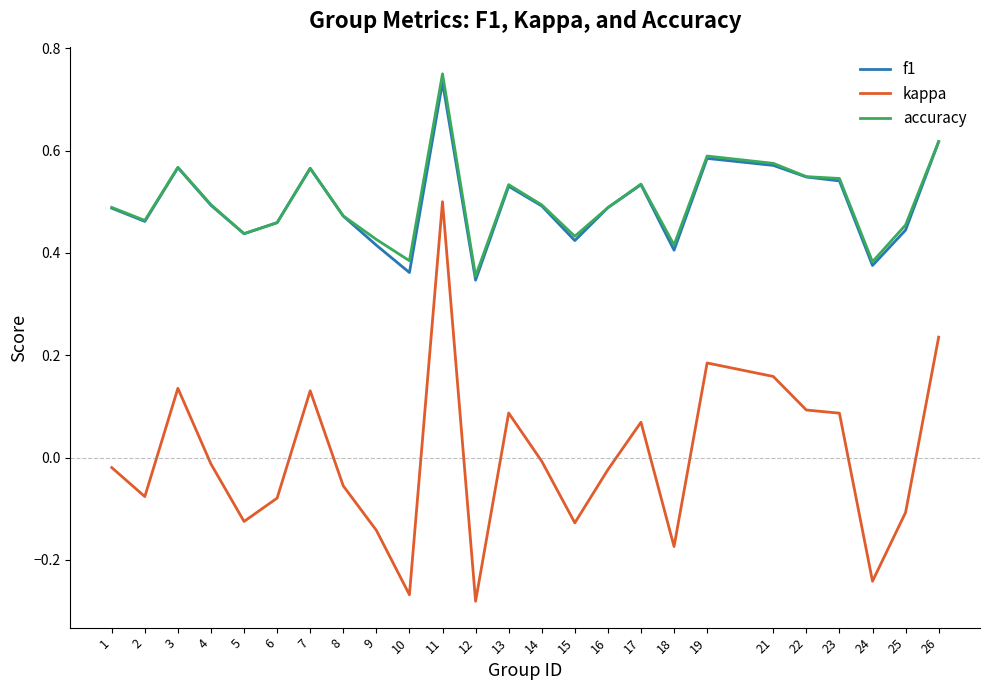

Rank the series by their maximum value, from lowest to highest.

kappa, f1, accuracy